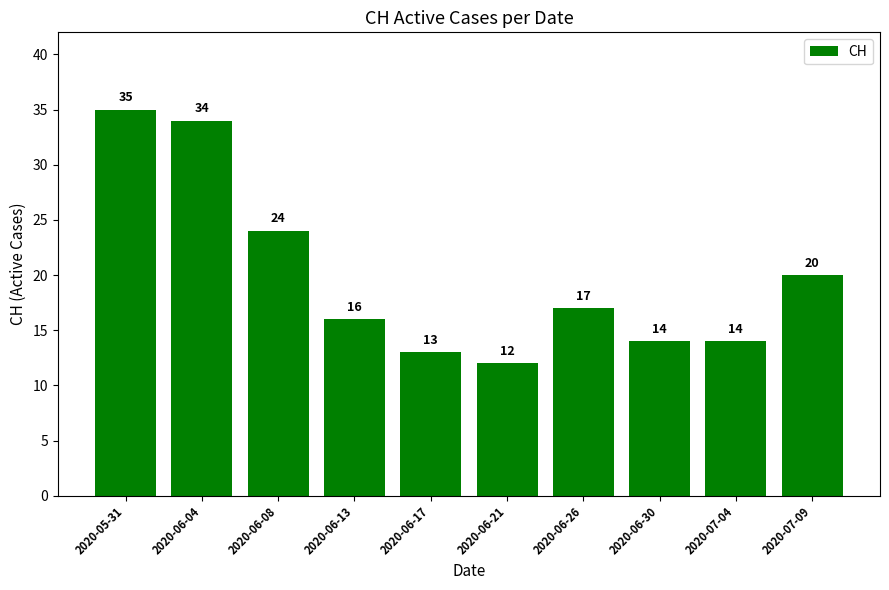

At which label does the data first exceed 17?

2020-05-31